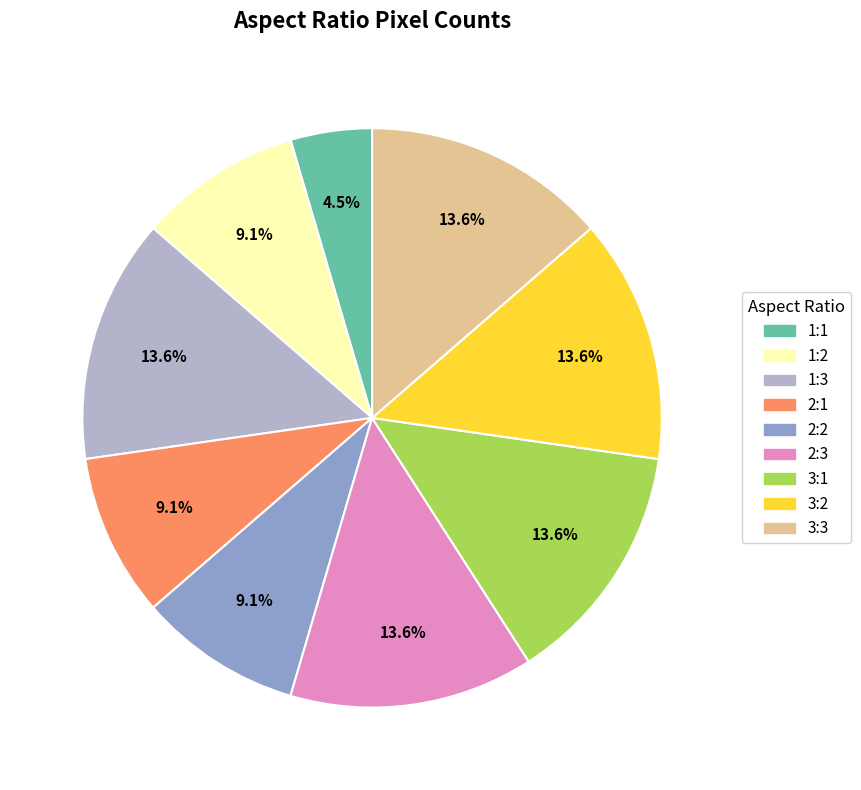

What is the smallest slice in the pie chart?

1:1